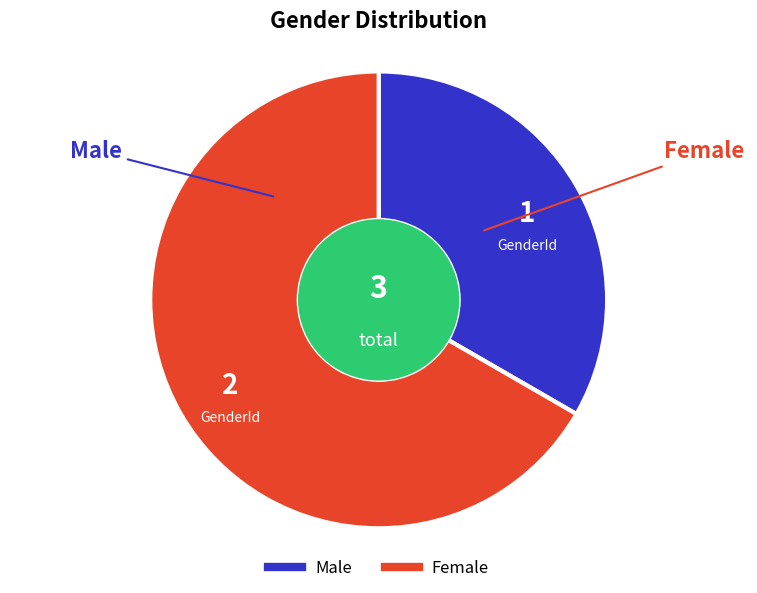

Count the number of slices in the pie.

2